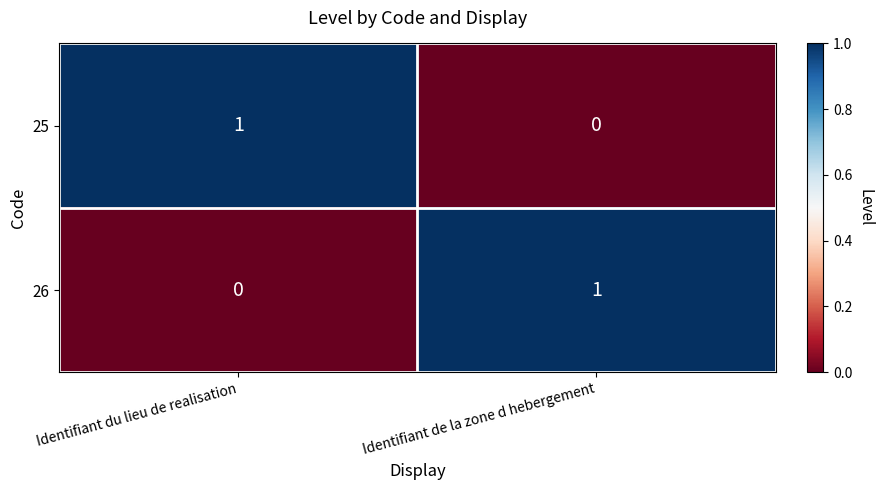

At which label is 25 closest to 0?

Identifiant de la zone d hebergement